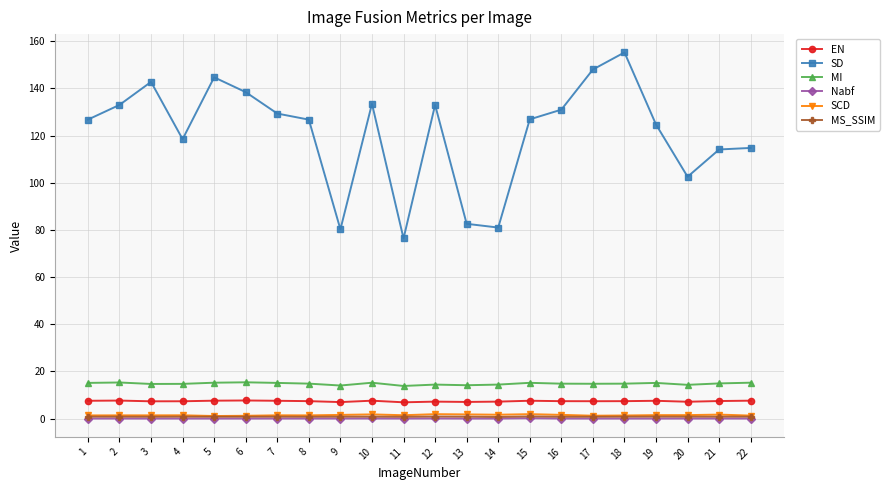

Which series has the largest total across all categories?

SD